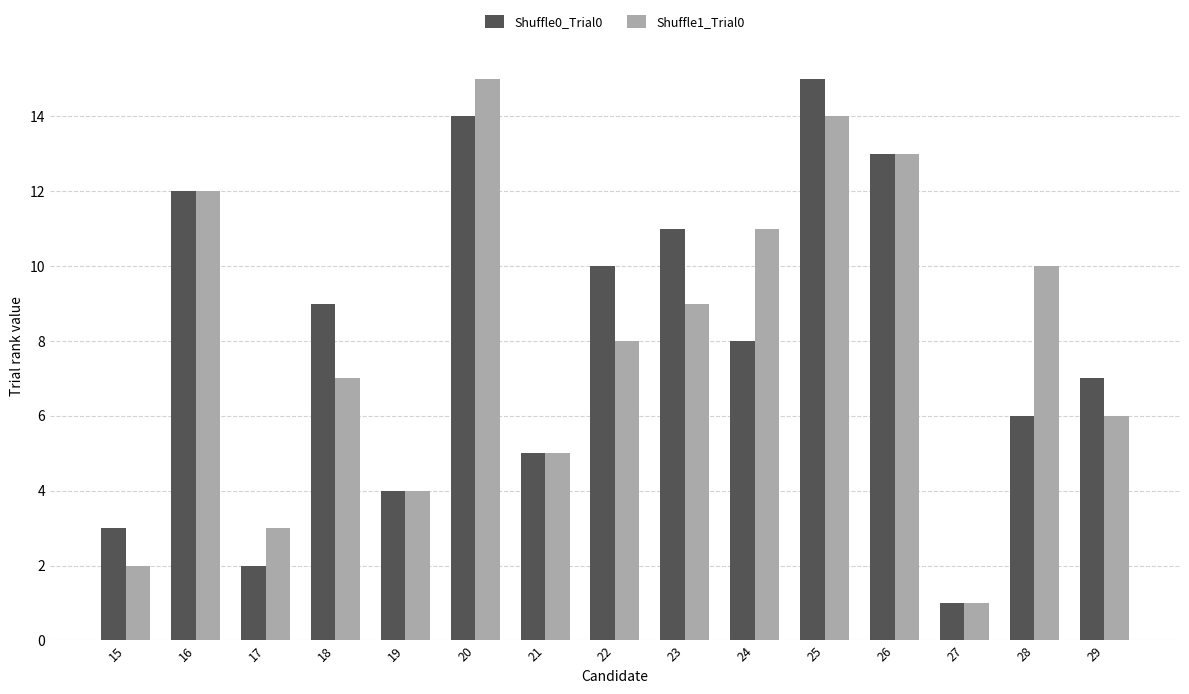

Which category has the lowest value across all series?

27